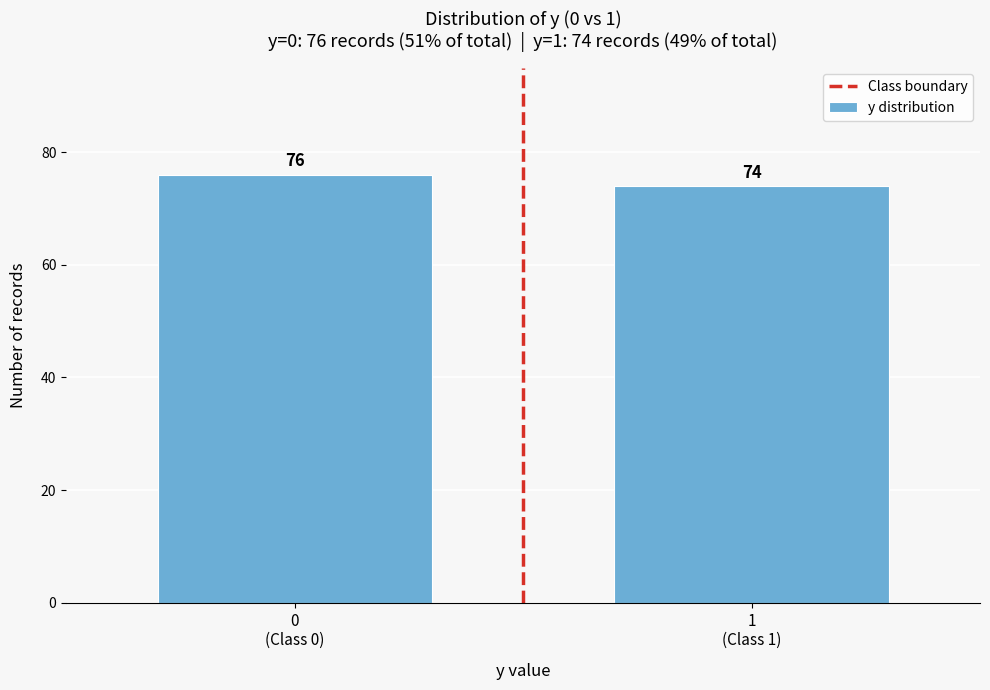

Reading left to right, transcribe all the data shown in this chart.

76	74